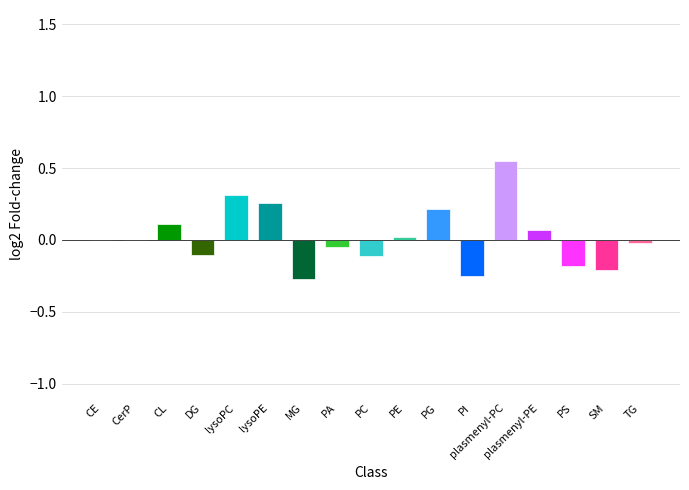

Which has a higher value, lysoPC or TG?

lysoPC